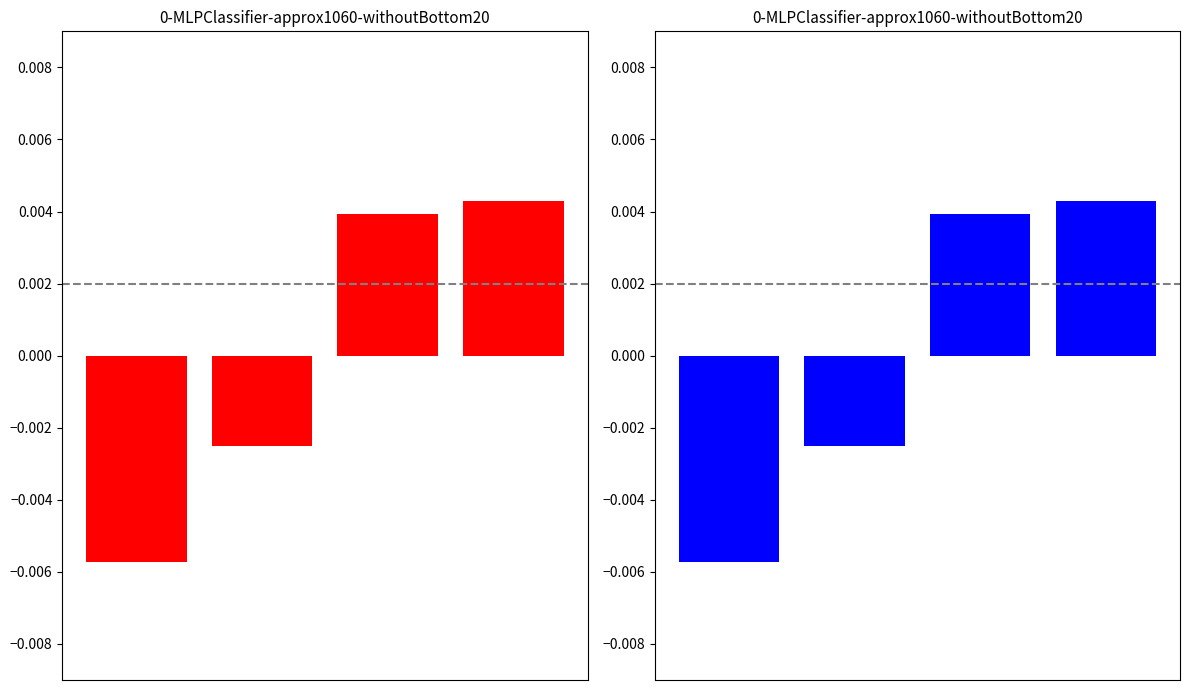

Is it true that the value at 1 is -0.0?

True